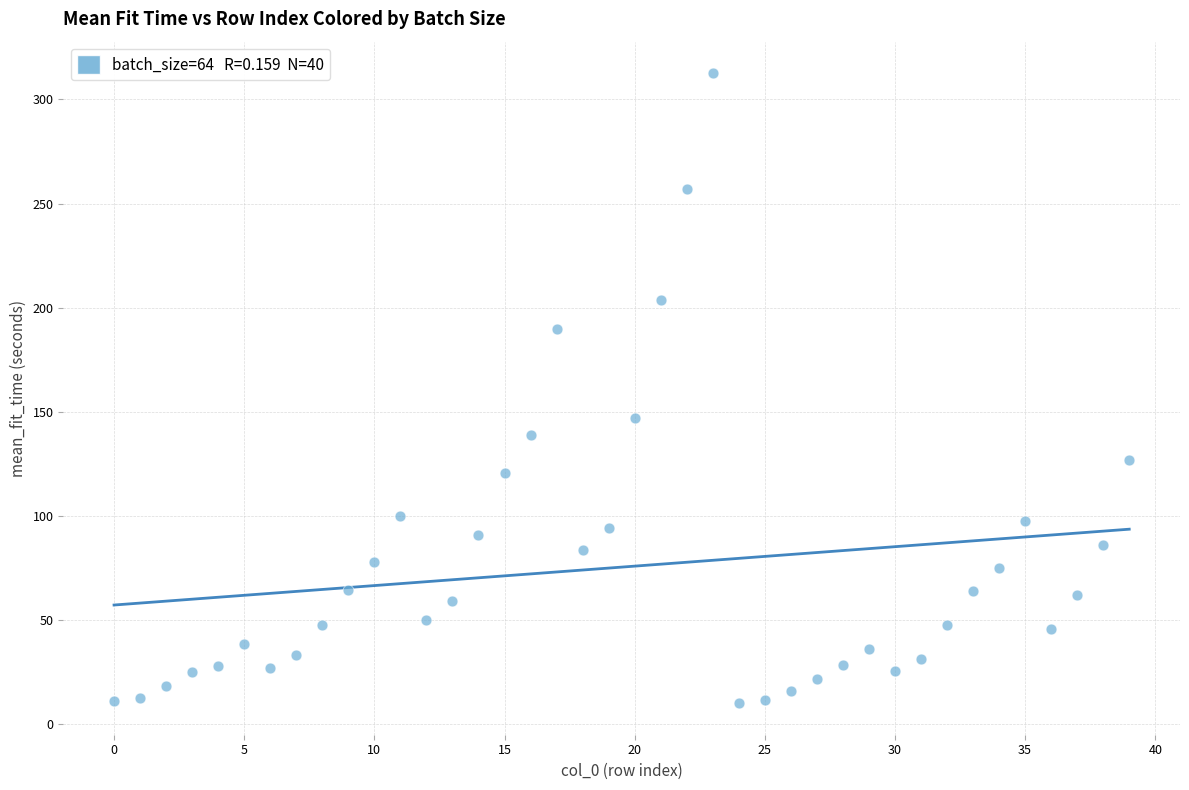

What is the range of Y values (max minus min)?

302.5